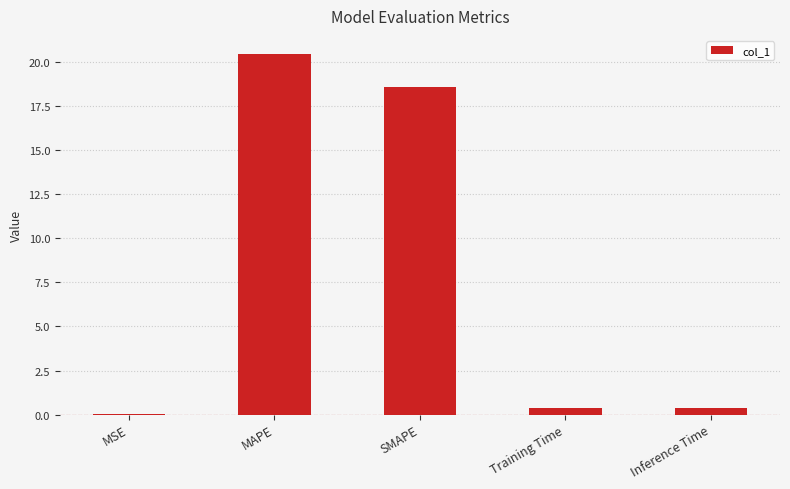

What is the average value?

8.0